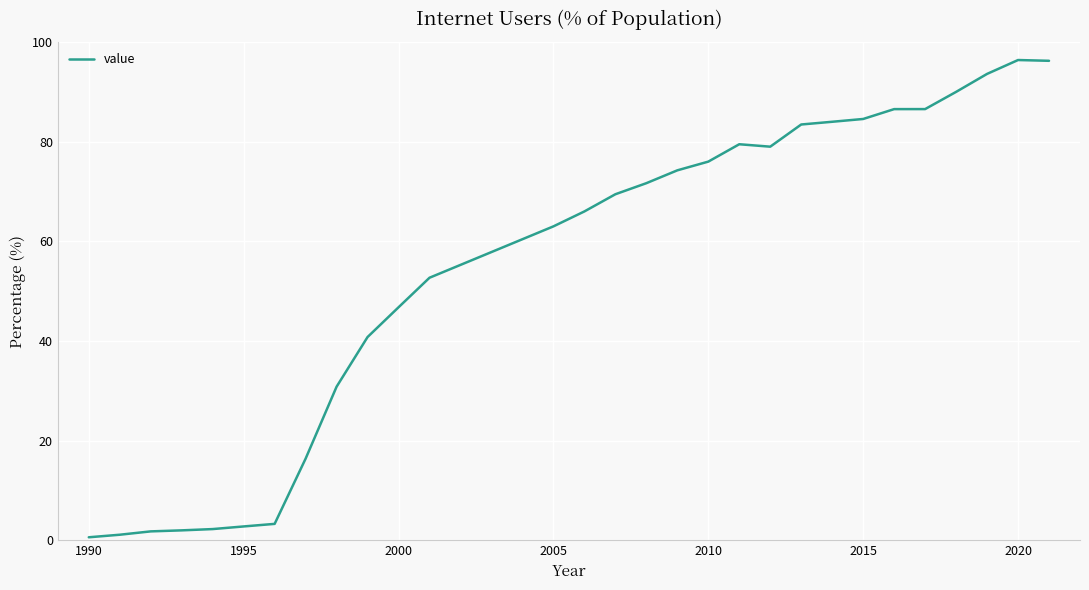

What is the difference between the maximum and minimum values?

95.8